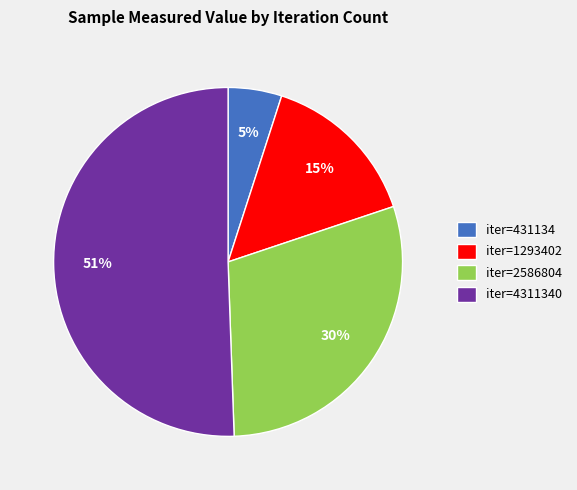

True or false: iter=1293402 accounts for 27% of the total.

False